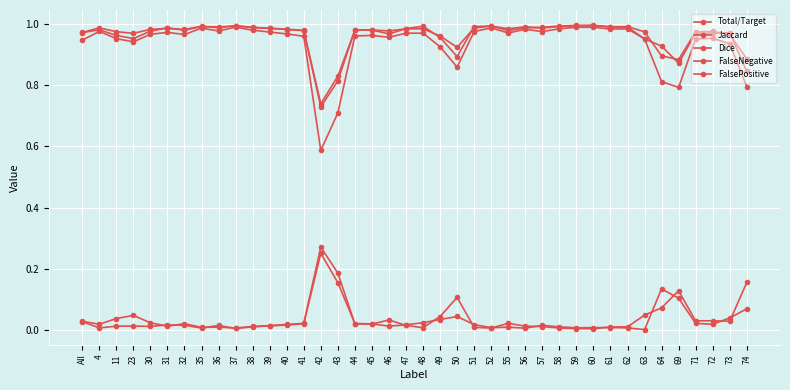

Is this an area chart (filled region under the line)?

No